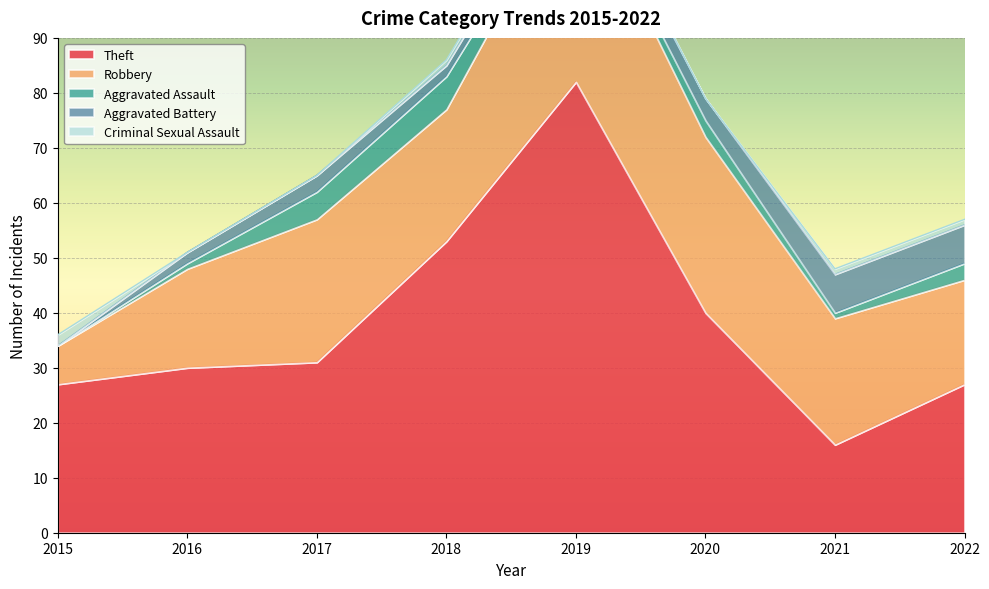

What is the average value of the Aggravated Battery series?

4